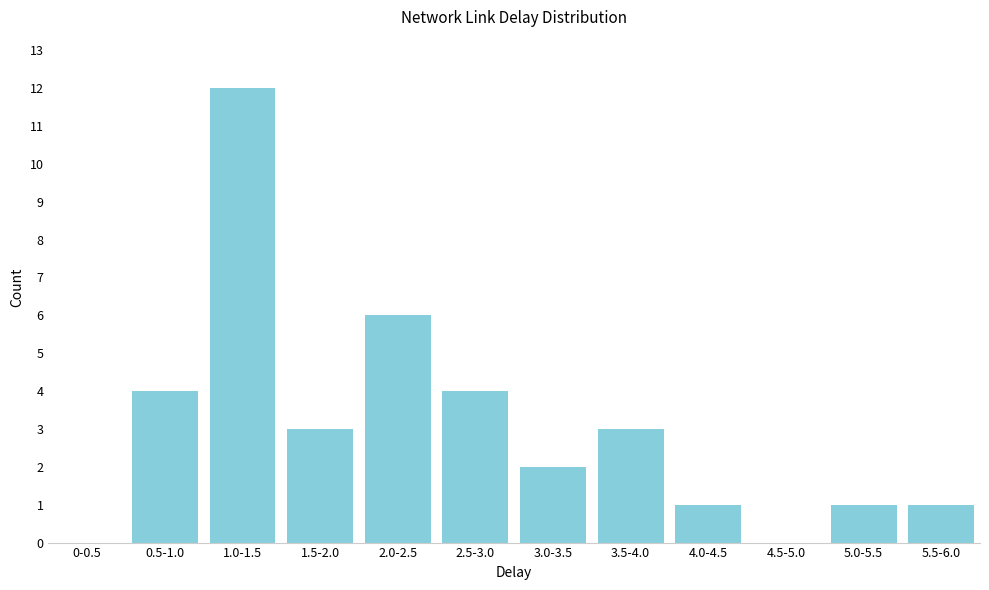

Reading left to right, transcribe all the data shown in this chart.

0-0.5=0	0.5-1.0=4	1.0-1.5=12	1.5-2.0=3	2.0-2.5=6	2.5-3.0=4	3.0-3.5=2	3.5-4.0=3	4.0-4.5=1	4.5-5.0=0	5.0-5.5=1	5.5-6.0=1